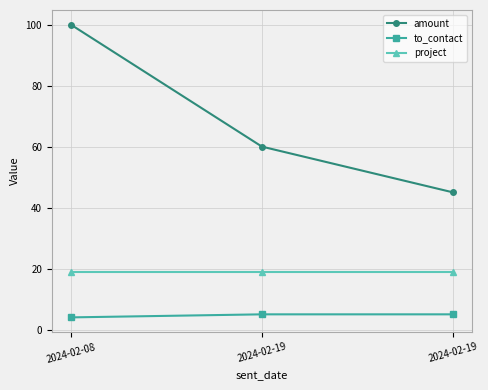

Which series has the widest spread of values?

amount